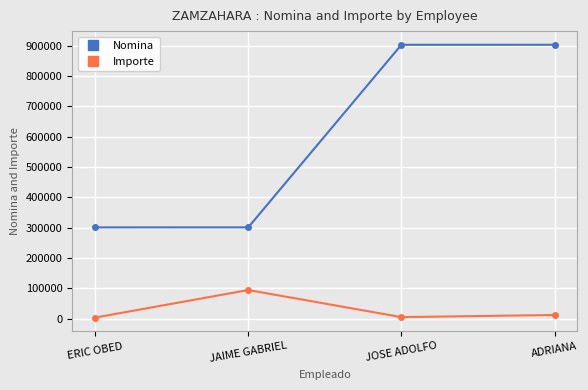

What position from the right is JAIME GABRIEL?

3